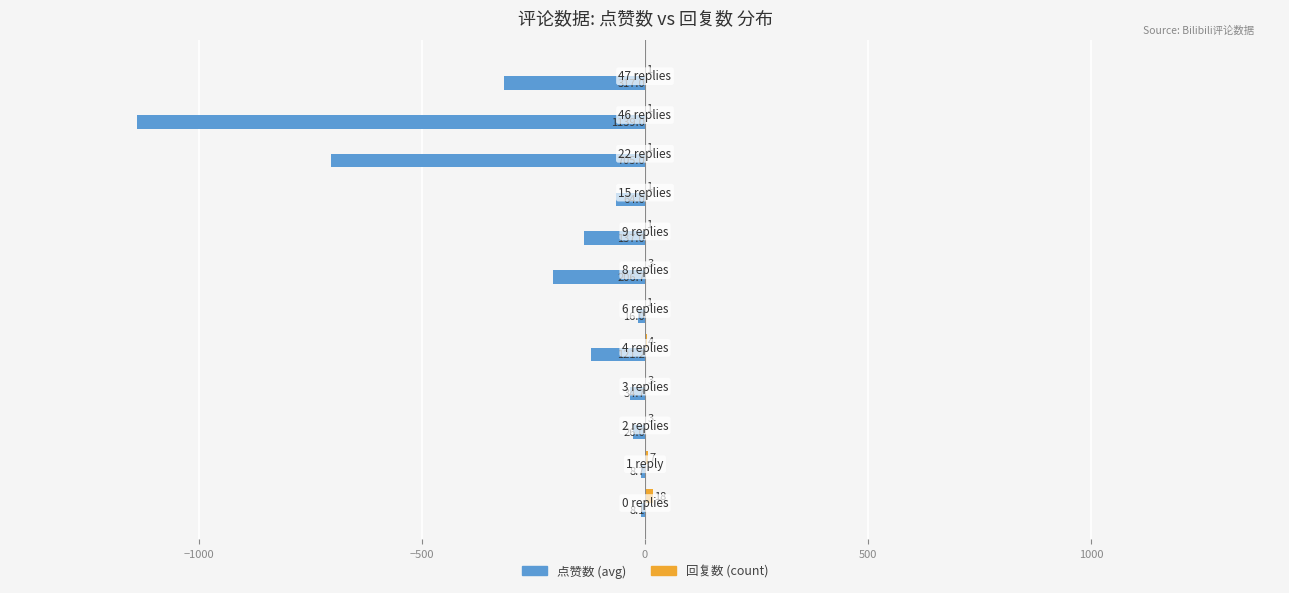

Count the number of data series in this chart.

2